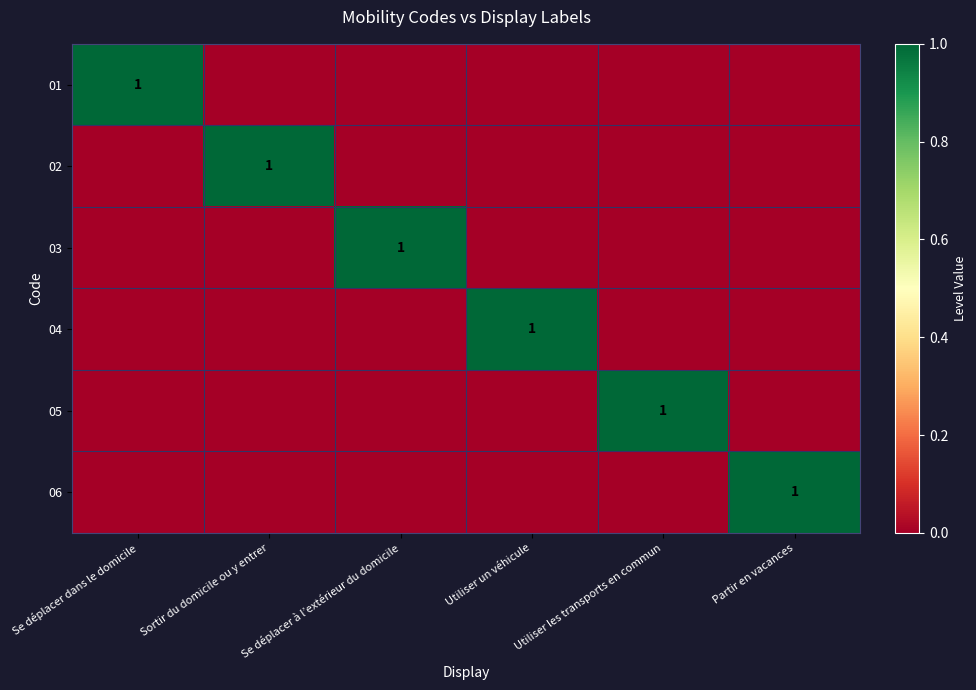

Is it true that 02 equals 1 at Sortir du domicile ou y entrer?

True